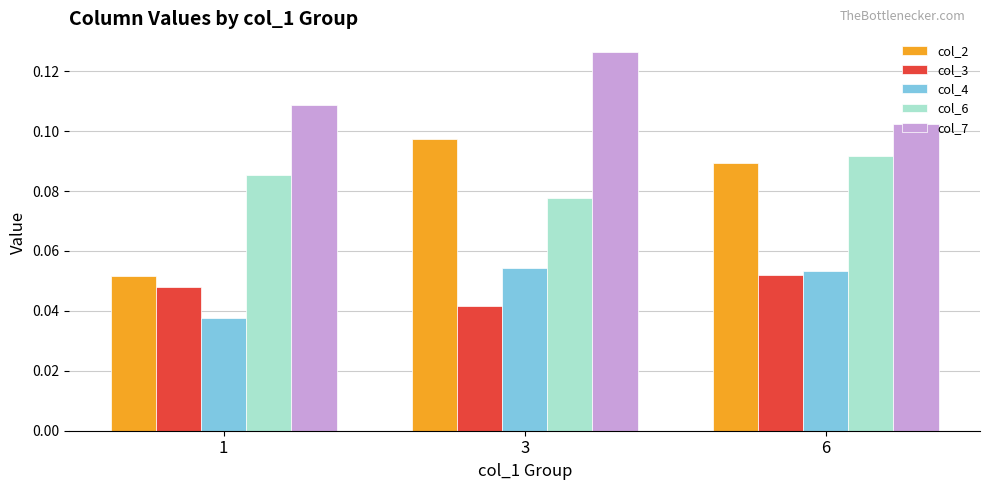

At which category does the chart reach its minimum across all series?

1